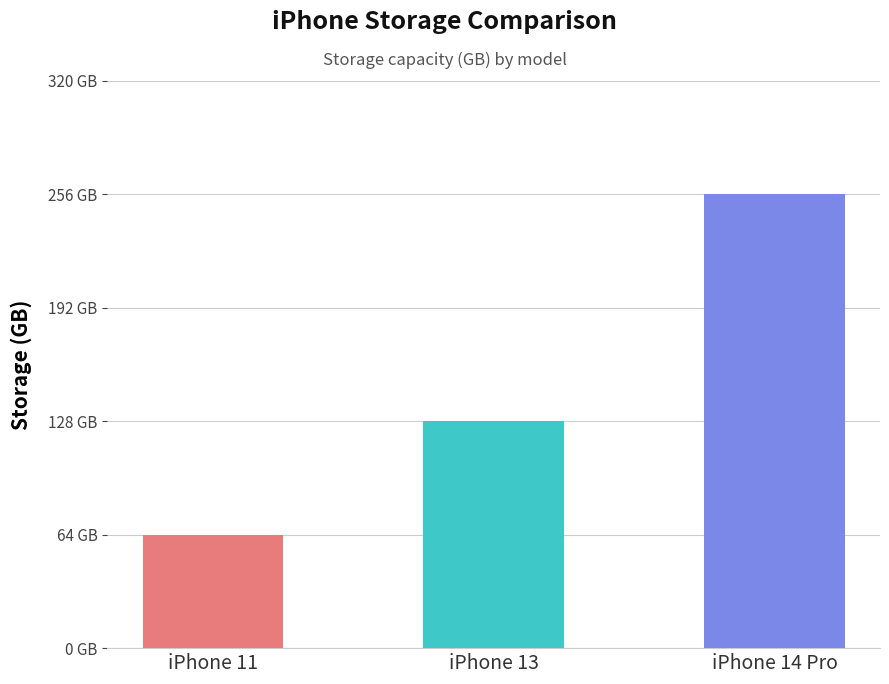

What is the ratio of the value at iPhone 13 to the value at iPhone 14 Pro?

0.5